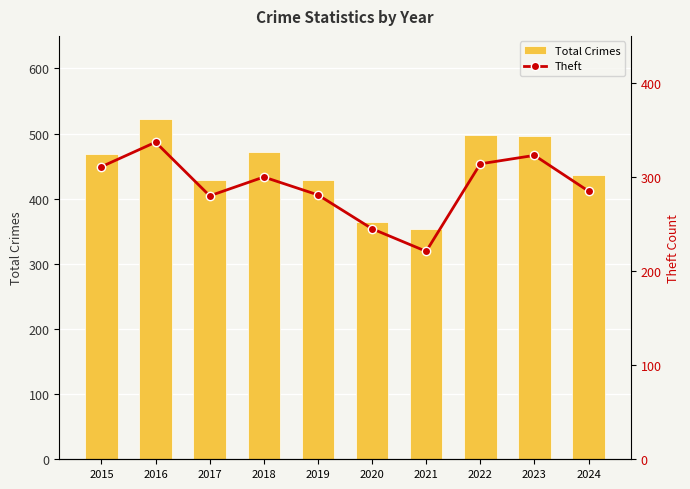

Rank the series at 2021 from highest to lowest value.

Total Crimes, Theft